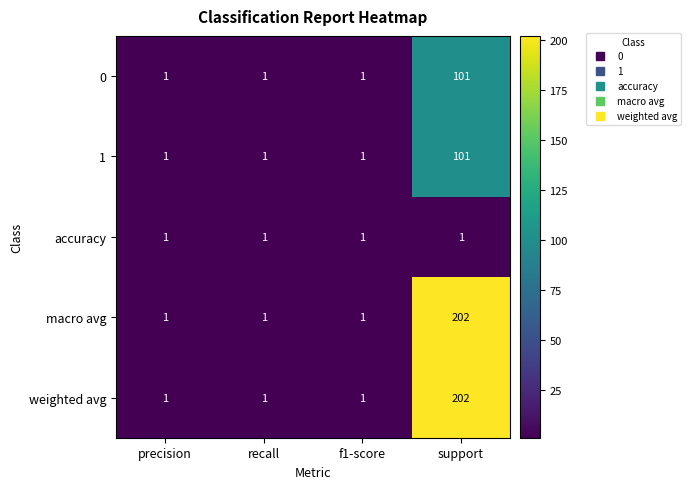

Count the number of data series in this chart.

5